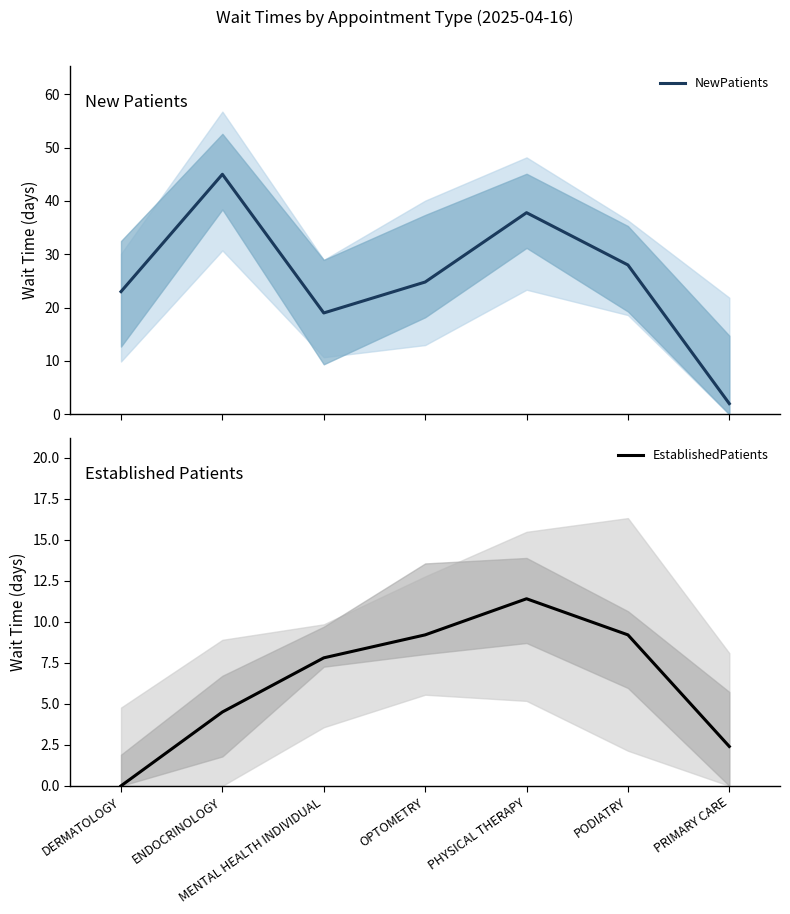

What is the maximum value shown in the chart?

45.0